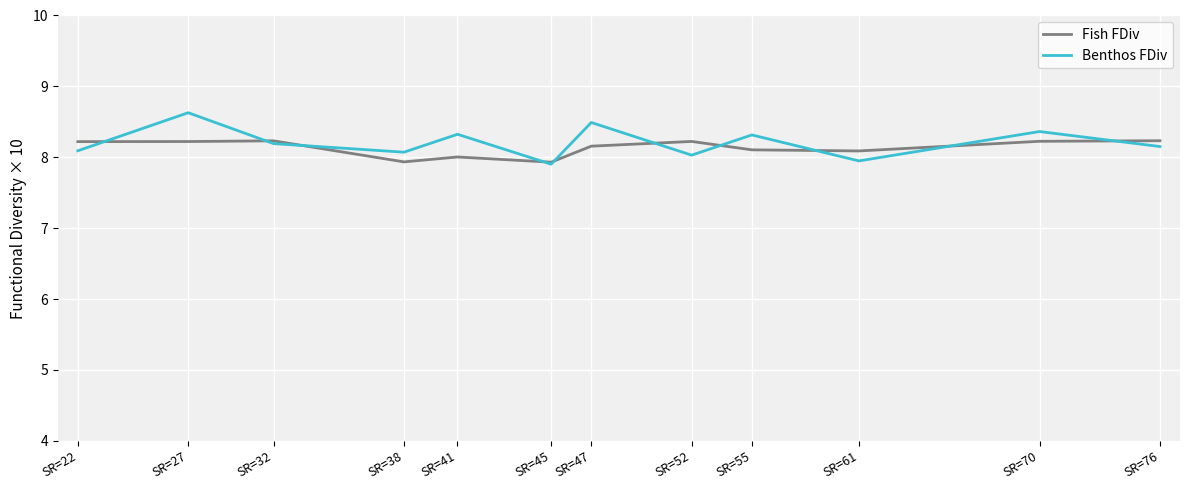

What are all the series names shown in the legend?

Fish FDiv, Benthos FDiv